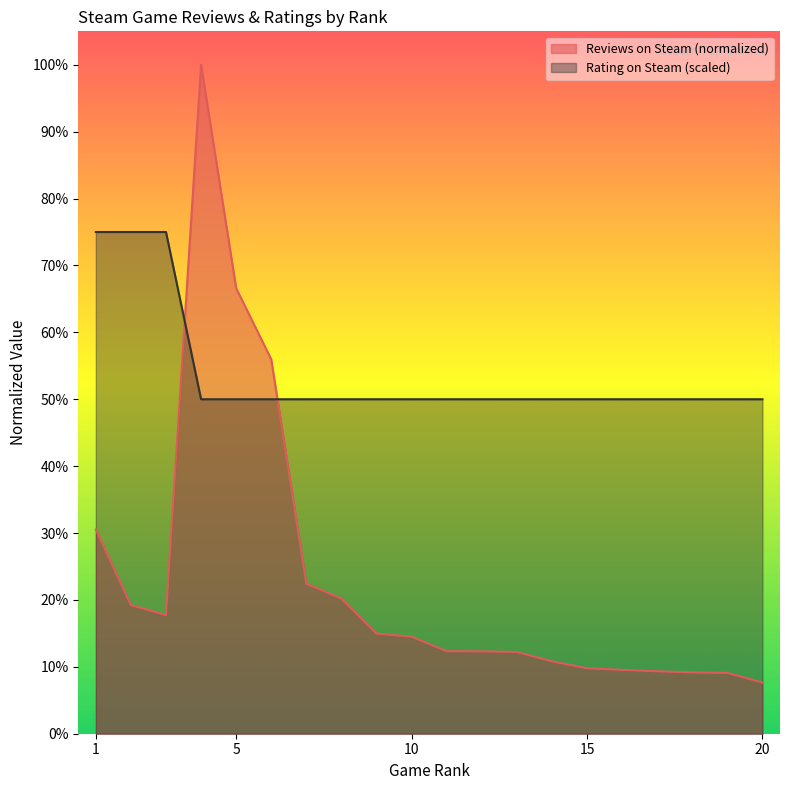

What is the sum of the Reviews on Steam values at 20 and 15?

0.2